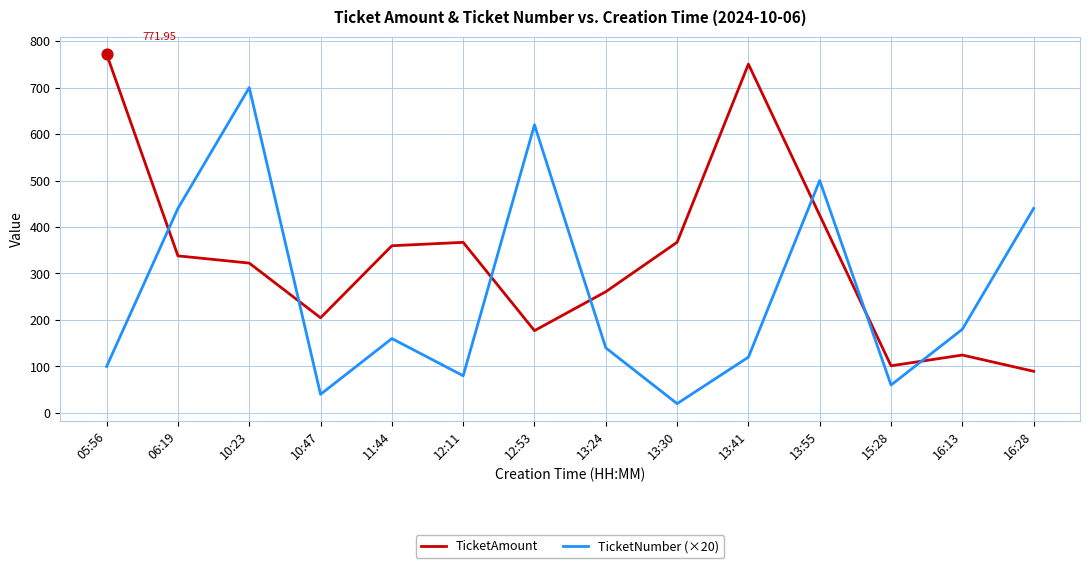

What is the difference between the highest and lowest values at 15:28?

41.4